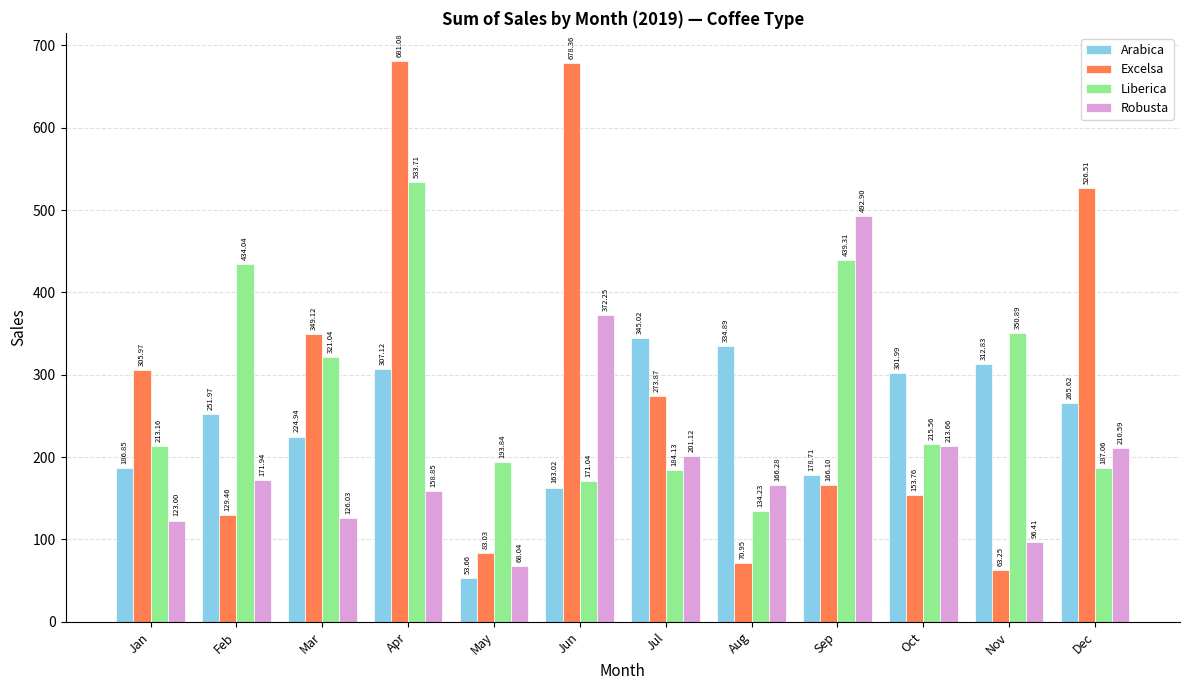

What is the minimum value shown in the chart?

53.7